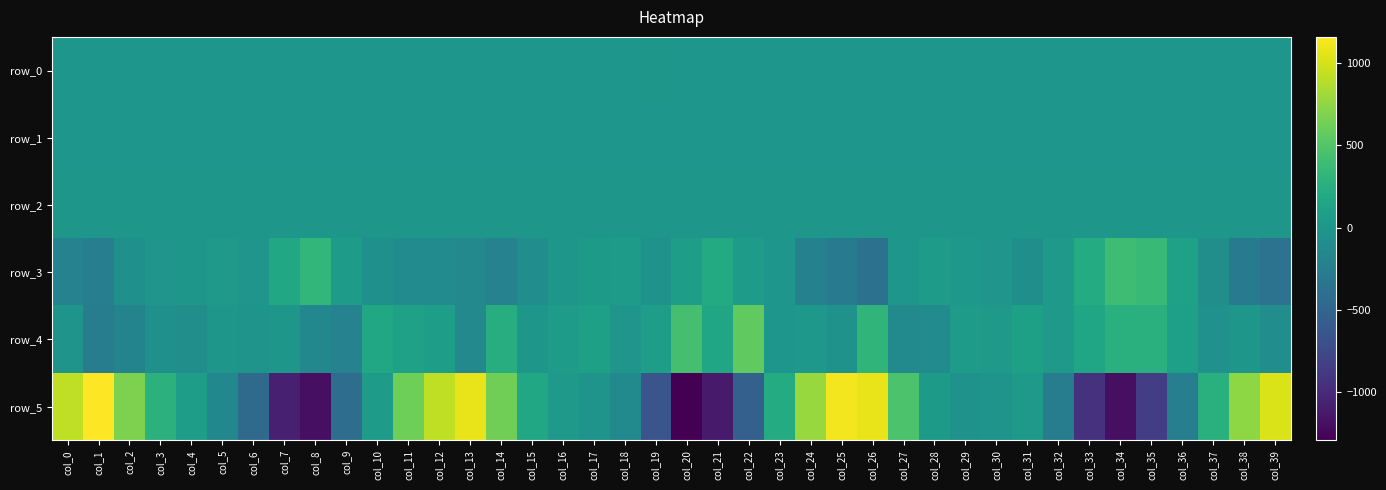

List the series in order of their peak value, highest first.

row_5, row_4, row_3, row_2, row_0, row_1